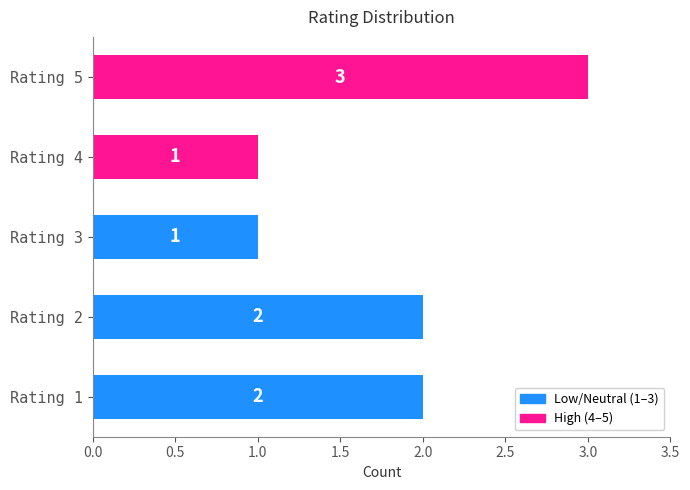

Reading bottom to top, extract all data points from this chart.

2	2	1	1	3